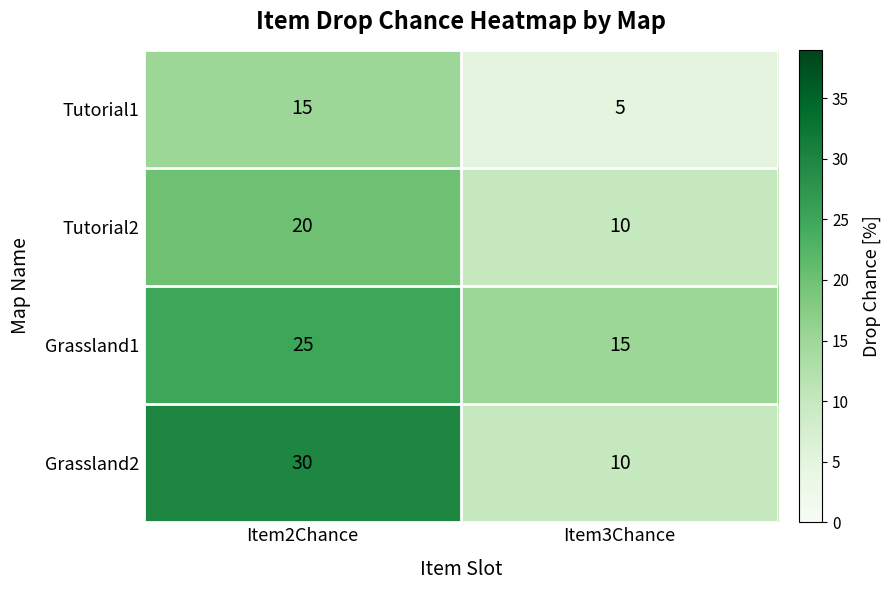

Reading left to right, transcribe all the data shown in this chart.

Tutorial1: Item2Chance=15	Item3Chance=5
Tutorial2: Item2Chance=20	Item3Chance=10
Grassland1: Item2Chance=25	Item3Chance=15
Grassland2: Item2Chance=30	Item3Chance=10